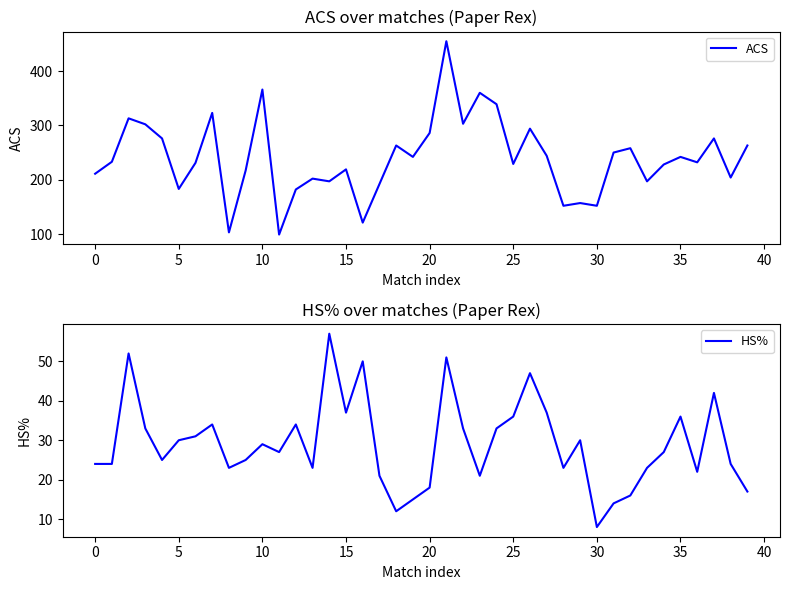

Is it true that HS% equals 15 at 10?

False